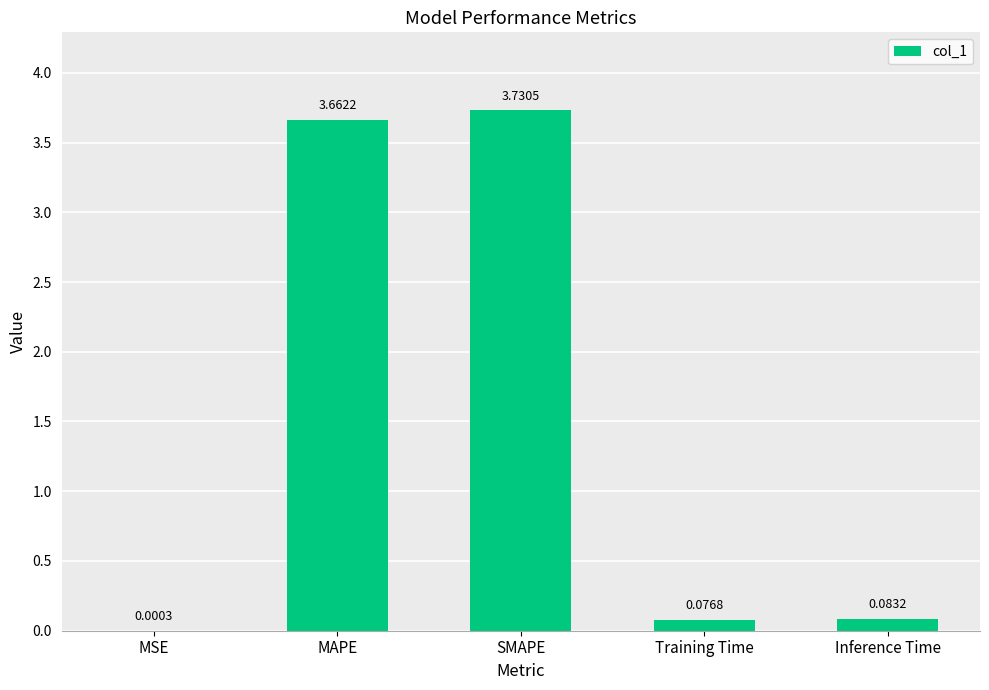

What is the sum of all values?

7.6